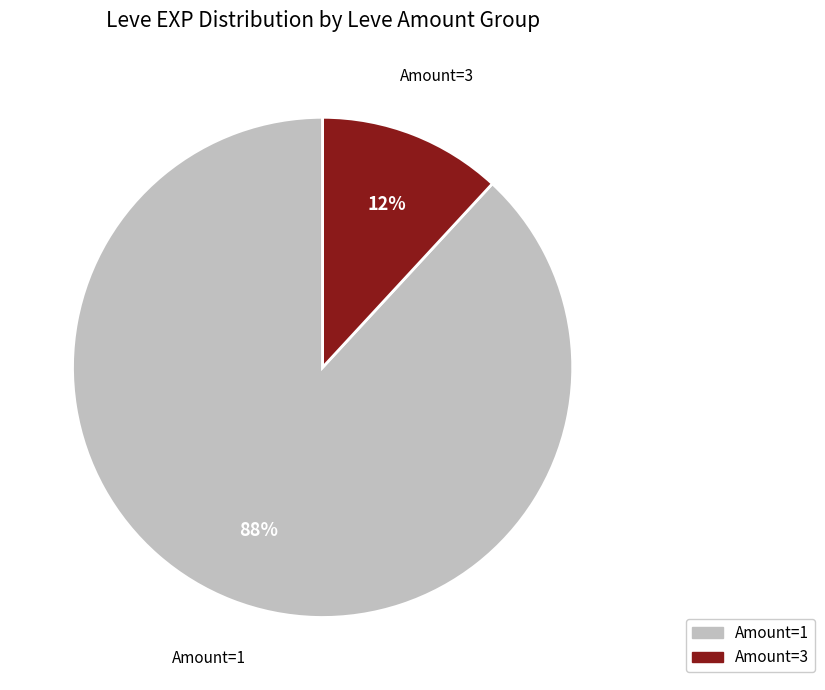

What is the smallest slice in the pie chart?

Amount=3